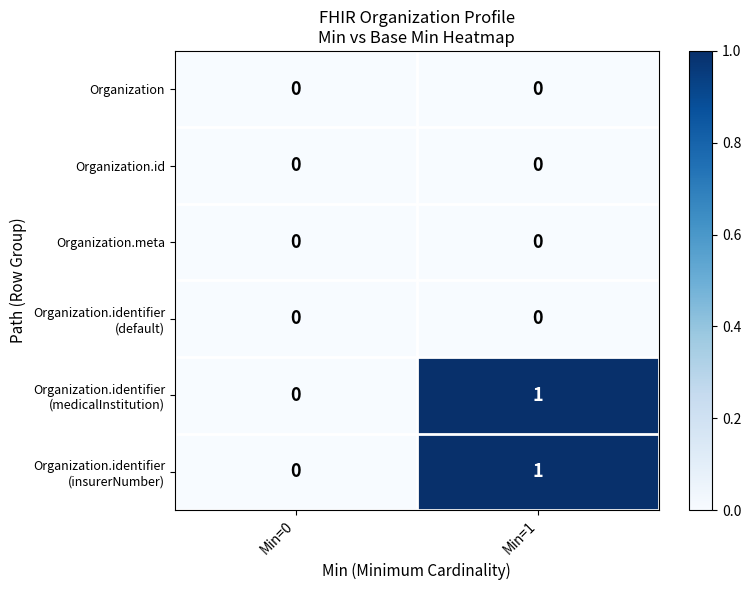

At which category is the sum across all series the highest?

Min=1